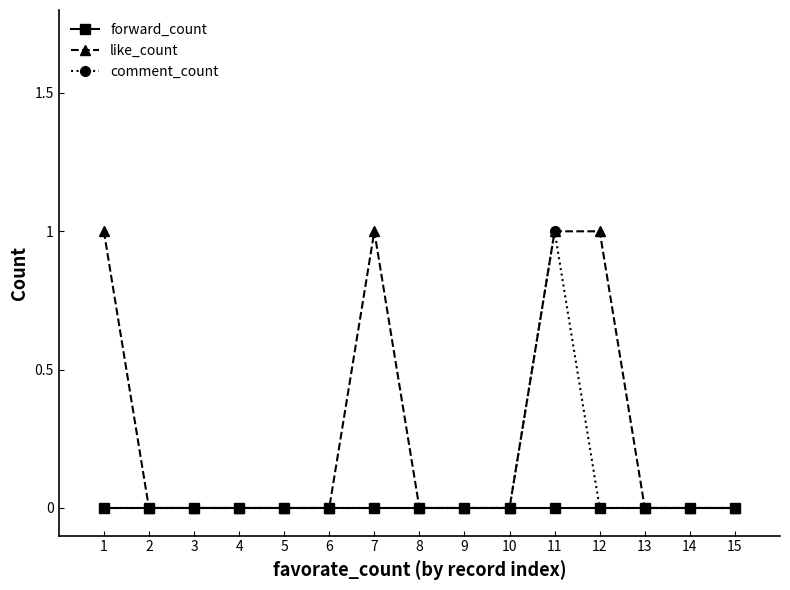

What is the value of the like_count point at the 1st from the left?

1